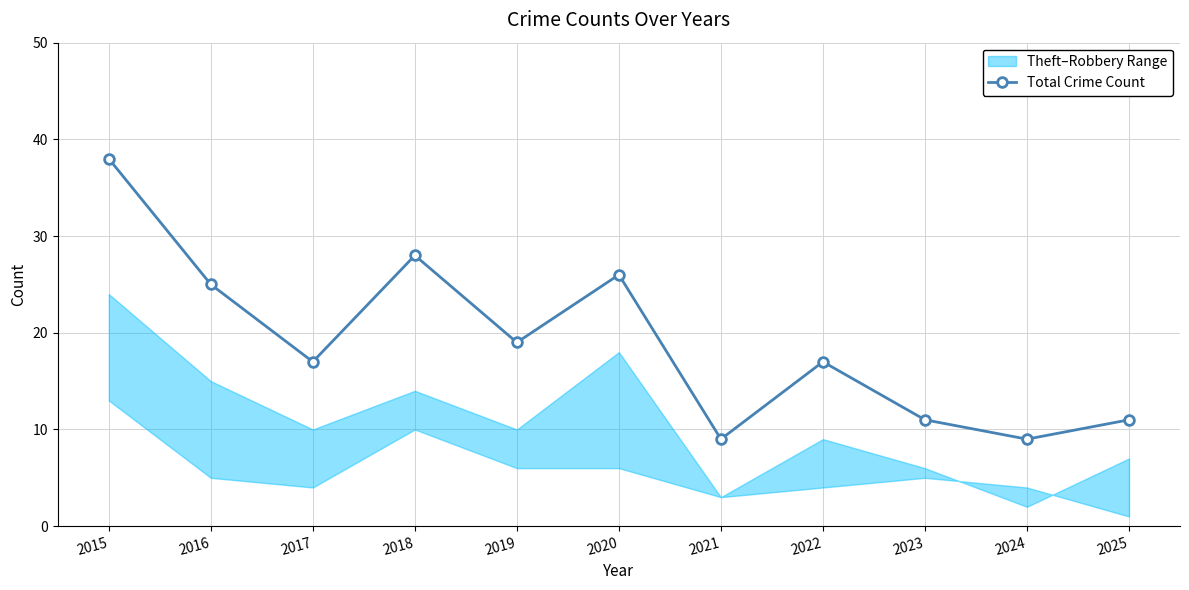

Which label corresponds to the smallest value in the chart?

2021